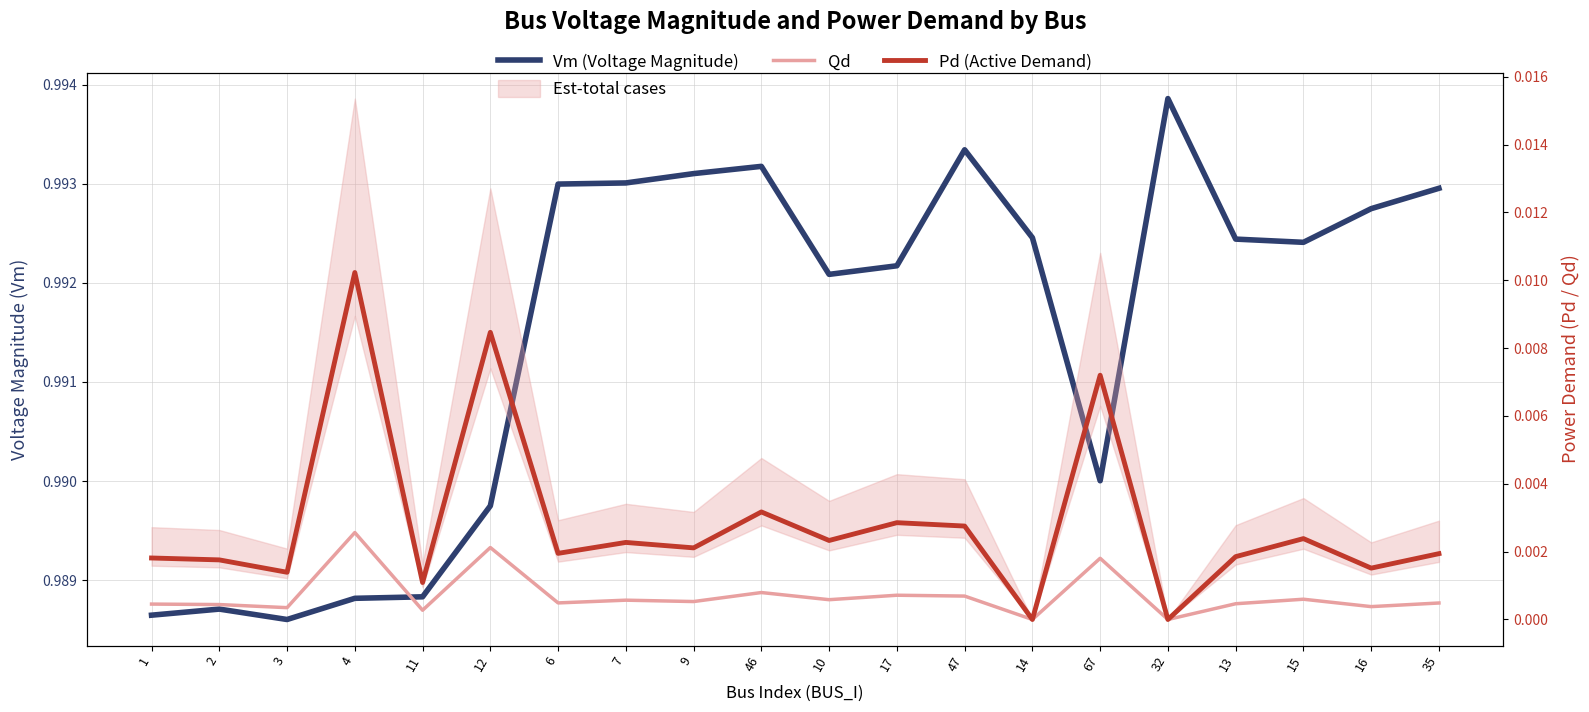

What is the label of the 11th point from the right?

46